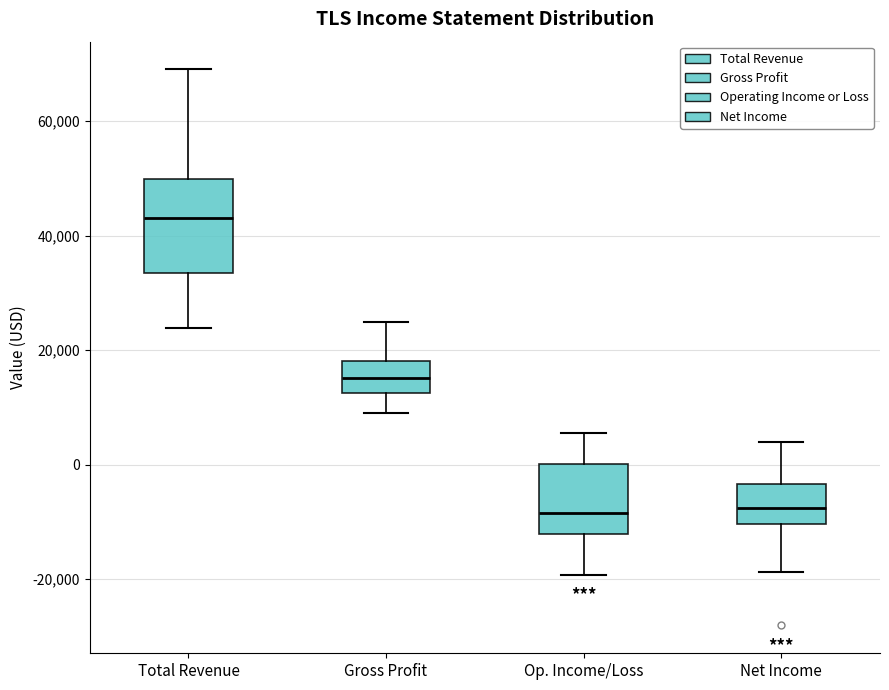

Comparing the boxes themselves (not the whiskers), which one is the tallest?

Total Revenue